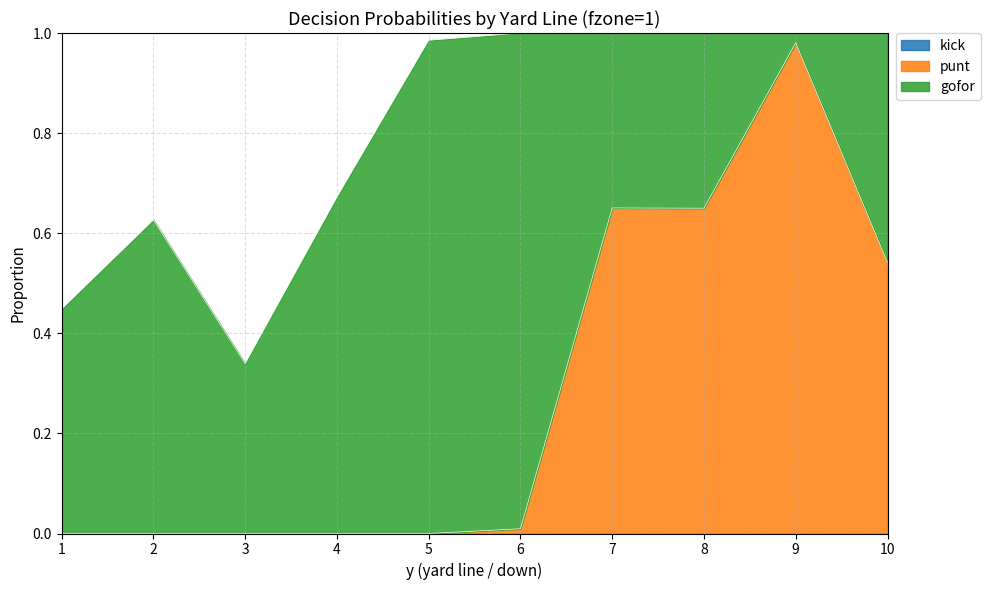

Reading right to left, what are all the values shown in this chart?

gofor: 10=0.5	9=0.0	8=0.3	7=0.3	6=1.0	5=1.0	4=0.7	3=0.3	2=0.6	1=0.4
punt: 10=0.5	9=1.0	8=0.7	7=0.7	6=0.0	5=0.0	4=0.0	3=0.0	2=0.0	1=0.0
kick: 10=0.0	9=0.0	8=0.0	7=0.0	6=0.0	5=0.0	4=0.0	3=0.0	2=0.0	1=0.0